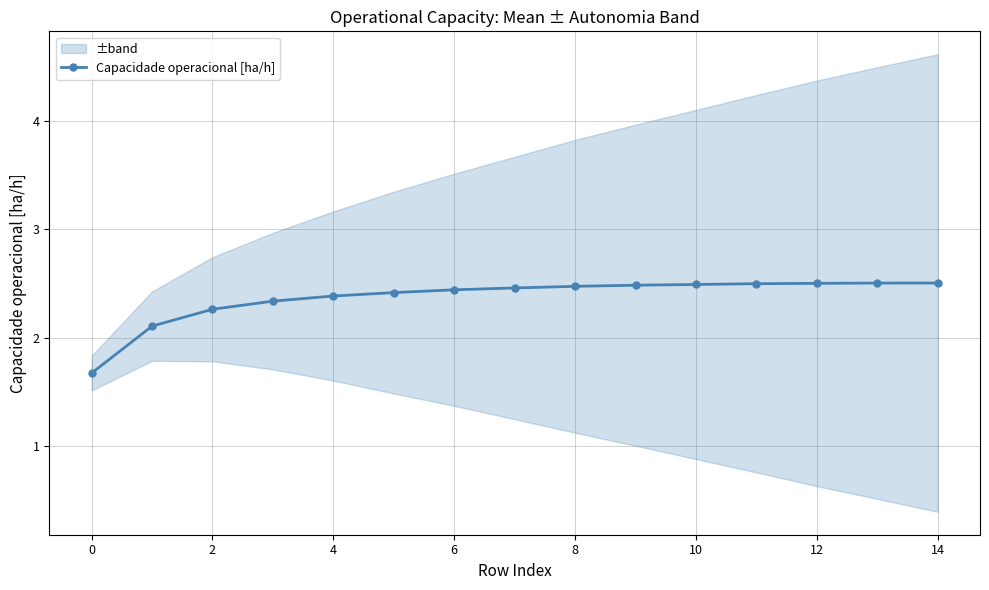

What is the minimum value for Capacidade operacional [ha/h]?

1.7